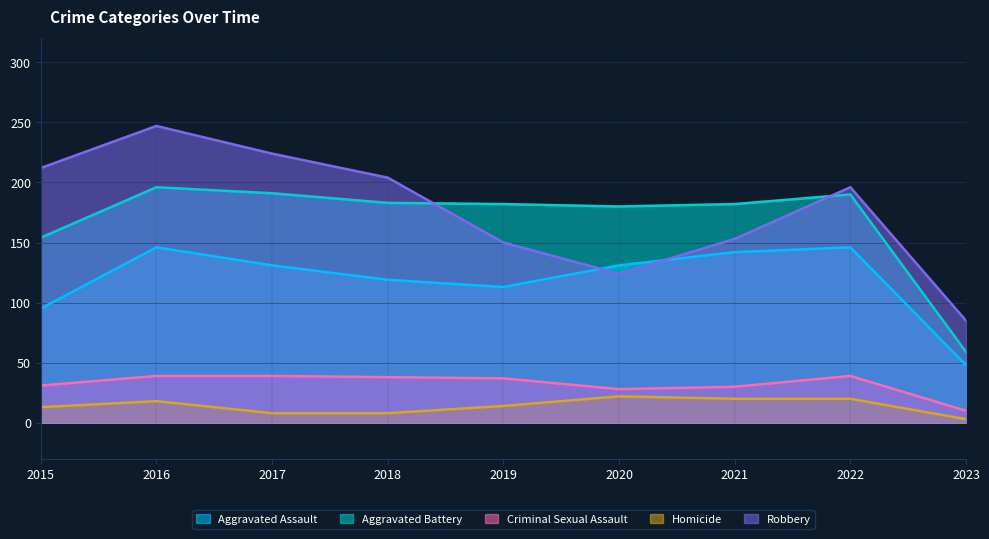

Where does the Aggravated Battery series first go above 182?

2016